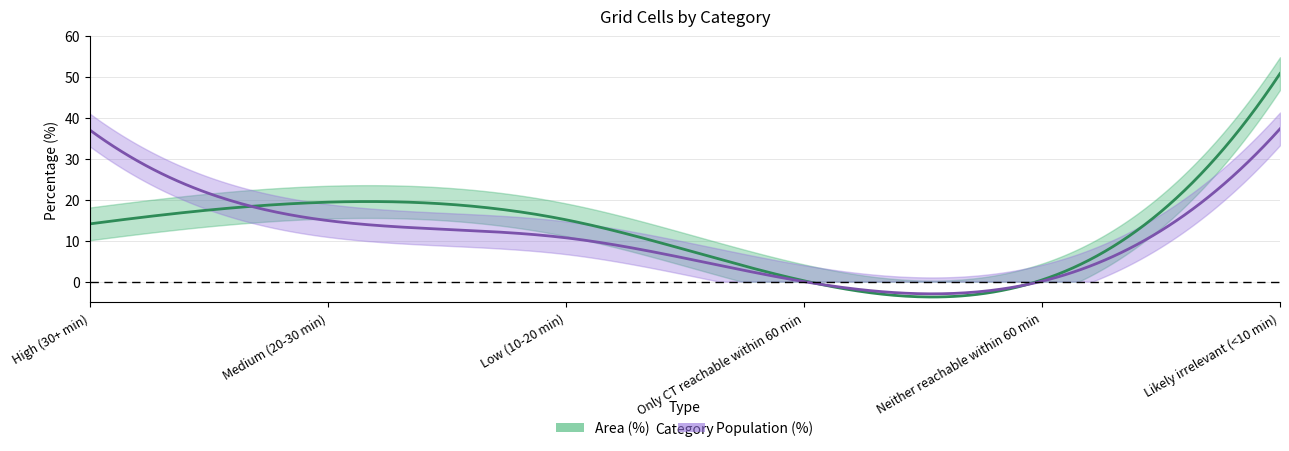

What is the difference between the highest and lowest values at Low (10-20 min)?

4.4